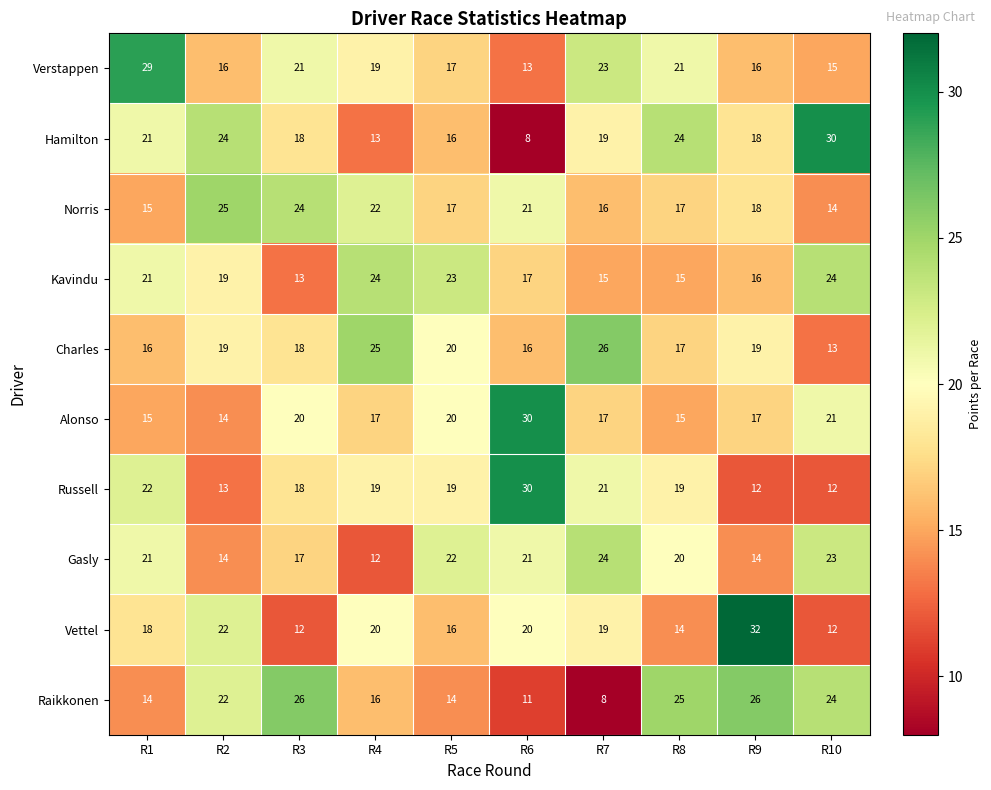

What is the maximum value shown in the chart?

32